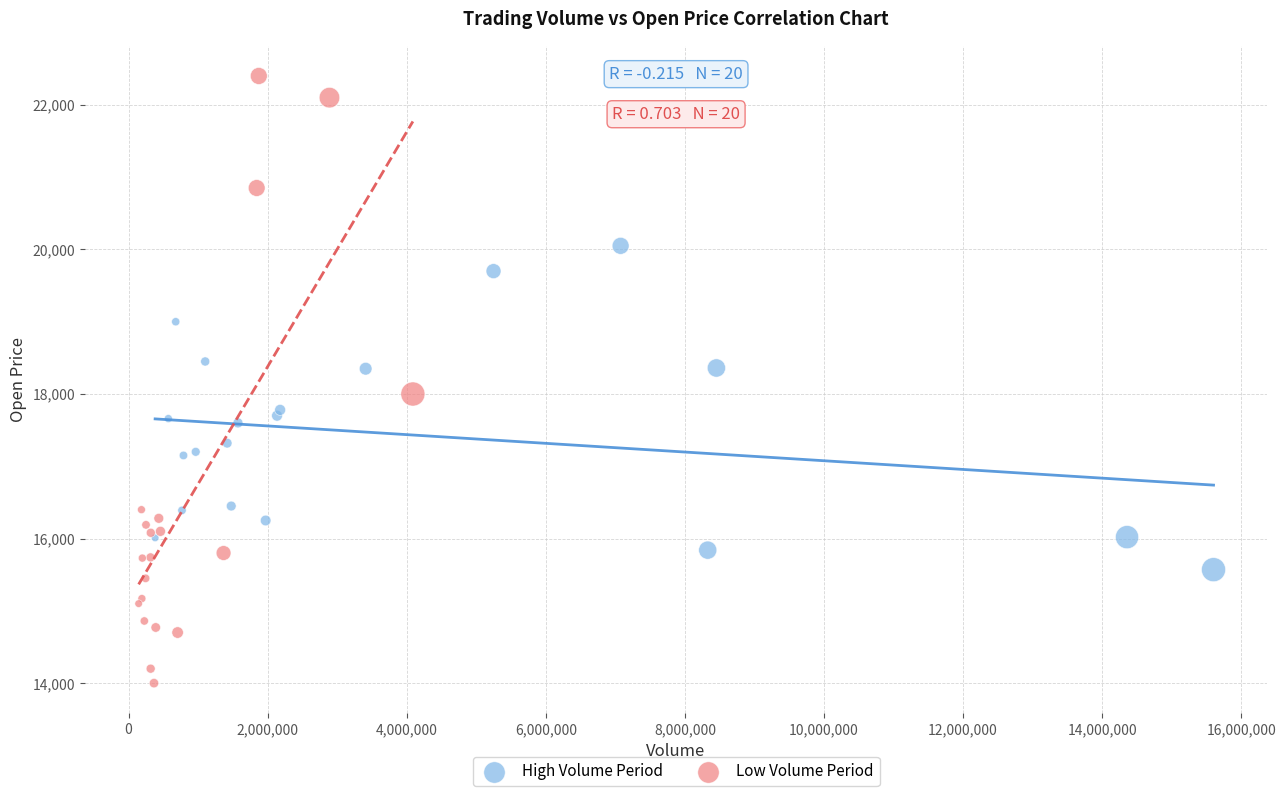

Which series contains the lowest Y value?

Low Volume Period